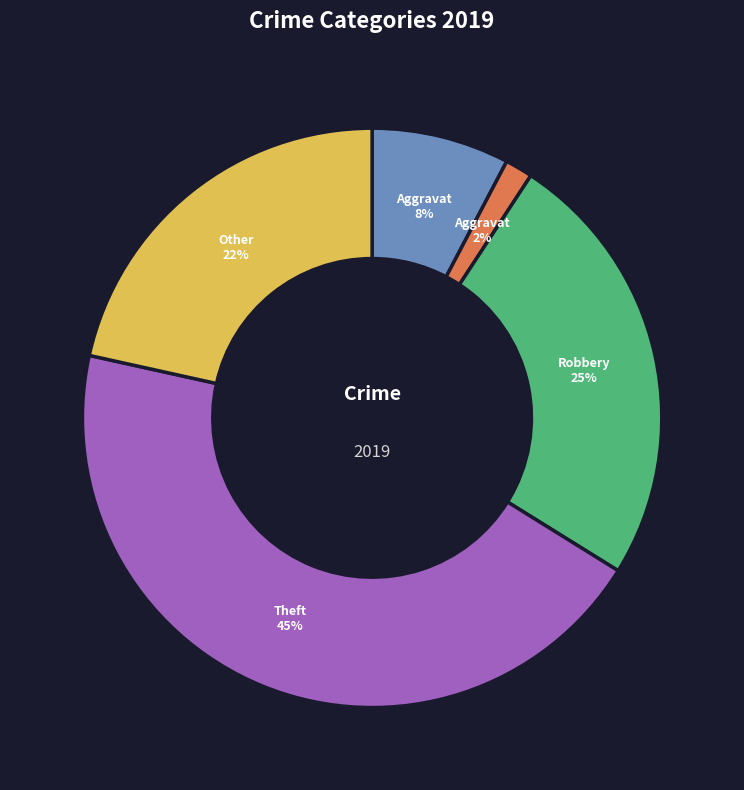

To the nearest percent, what is the average slice percentage?

20%